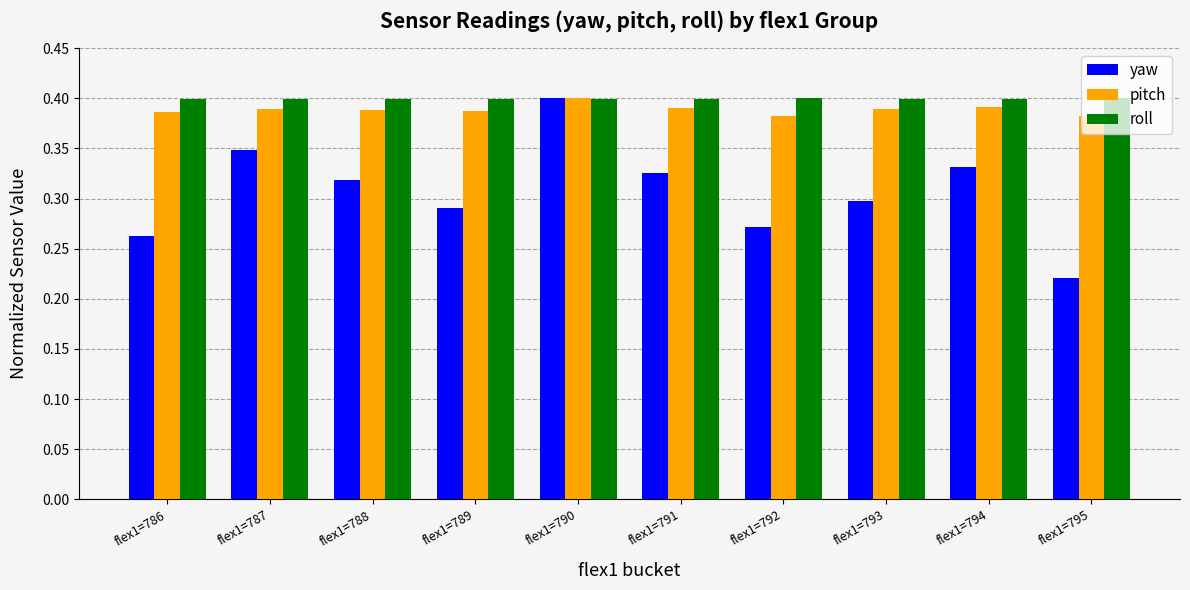

The value of yaw at flex1=793 is 0.1. True or false?

False